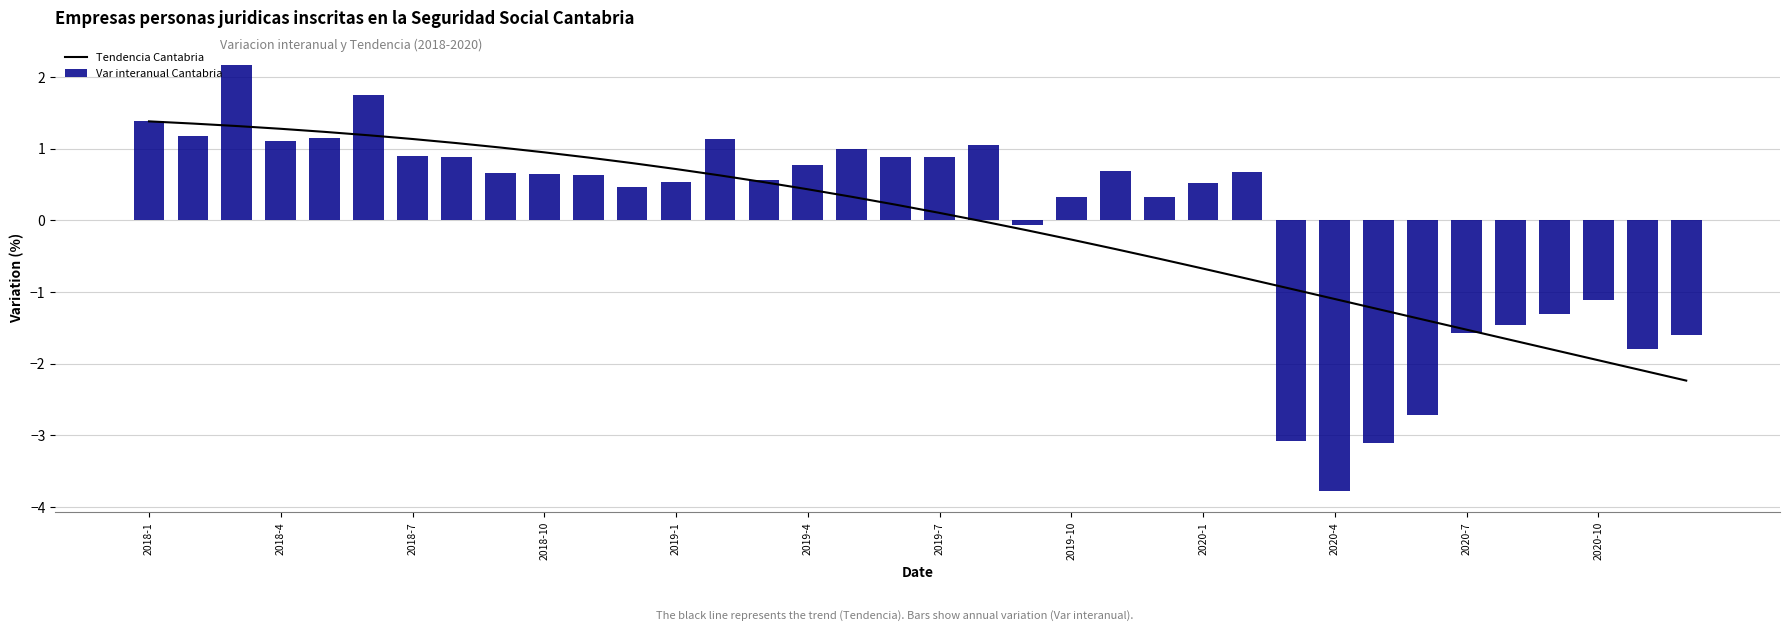

What is the minimum value for Tendencia Cantabria?

-2.2